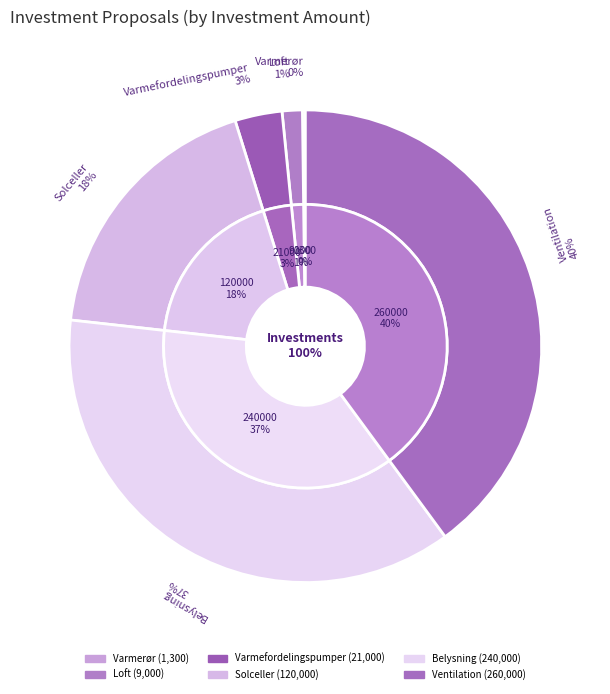

Is it true that Varmefordelingspumper is 3% of the pie?

True